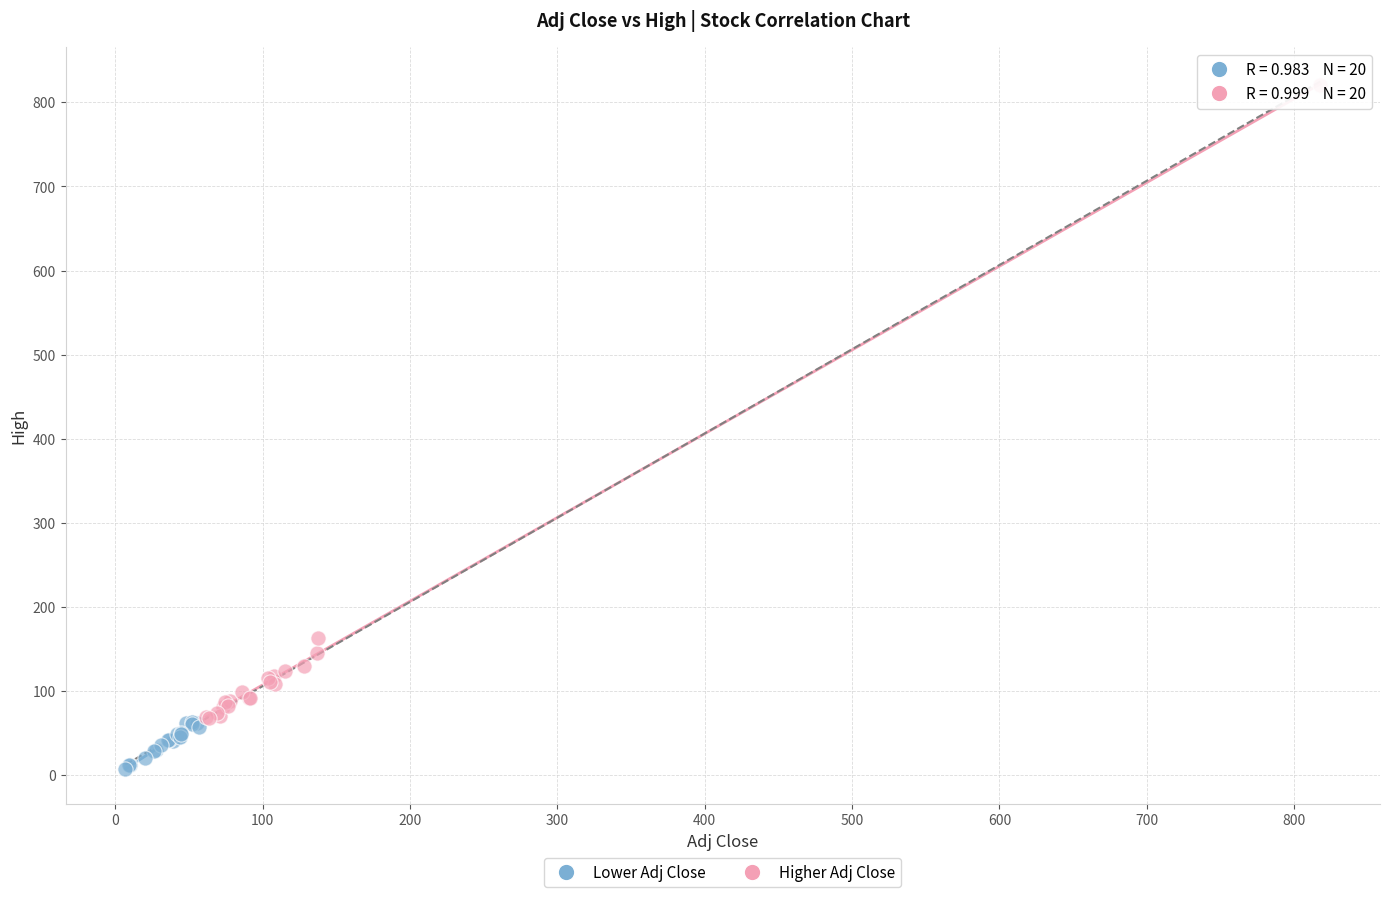

Which series contains the lowest Y value?

Lower Adj Close